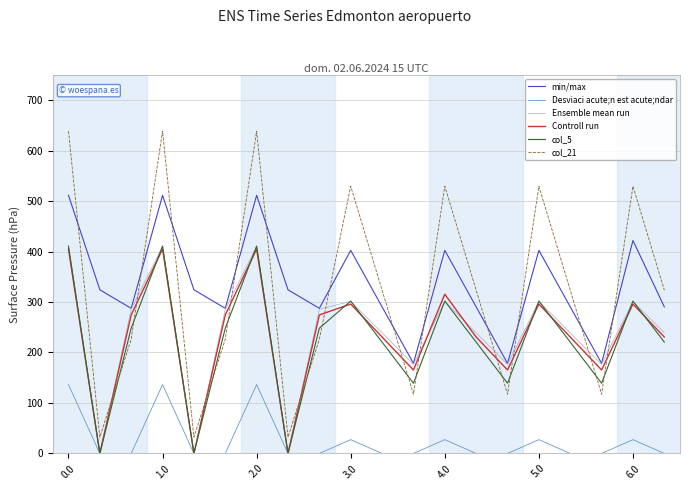

What is the highest value of the col_5 series?

410.8